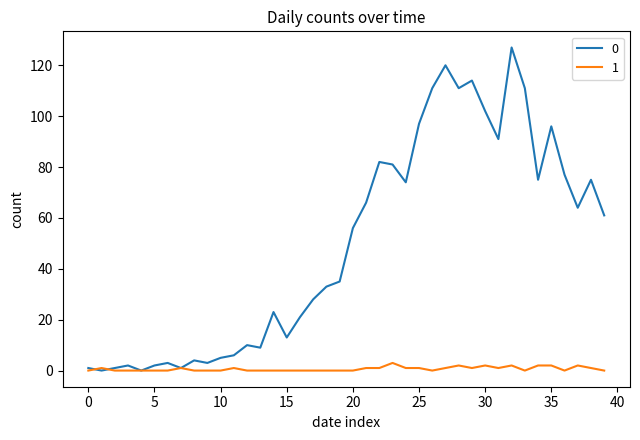

Rank the series by their average value, from lowest to highest.

1, 0